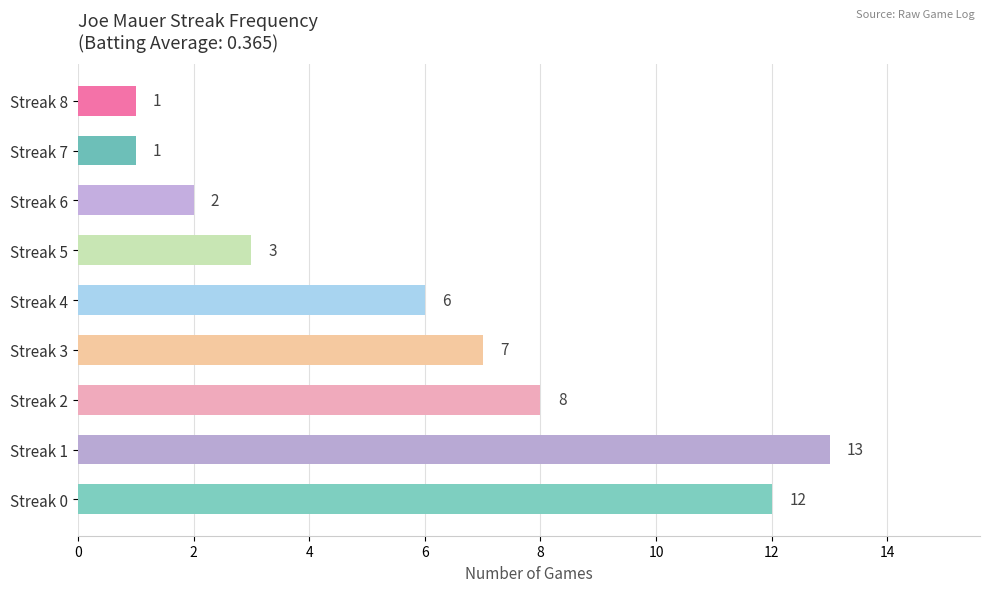

At which label is the value closest to 7?

Streak 3